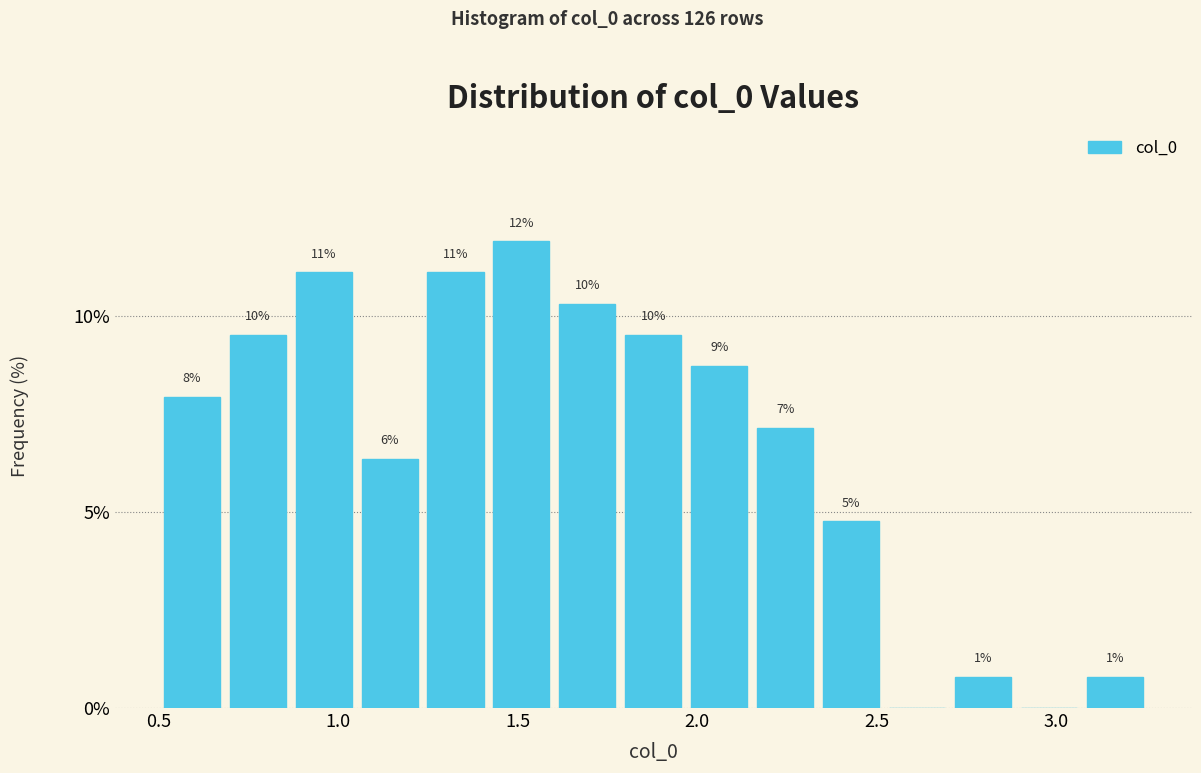

Around what value on the x-axis is the tallest bar? Give the approximate position of its centre, as read against the axis.

1.50